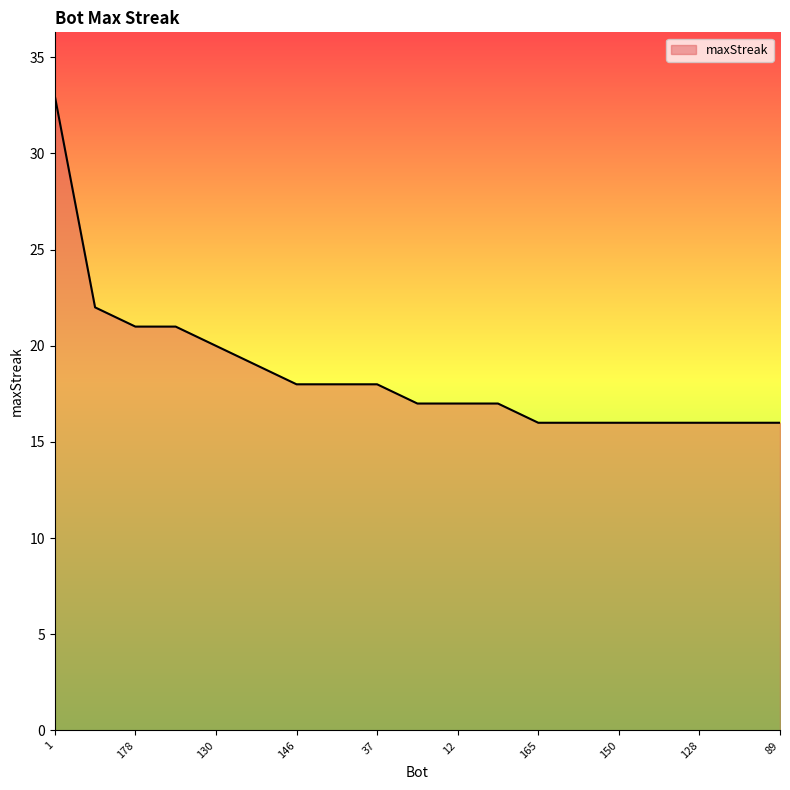

What is the difference between the maximum and minimum values?

17